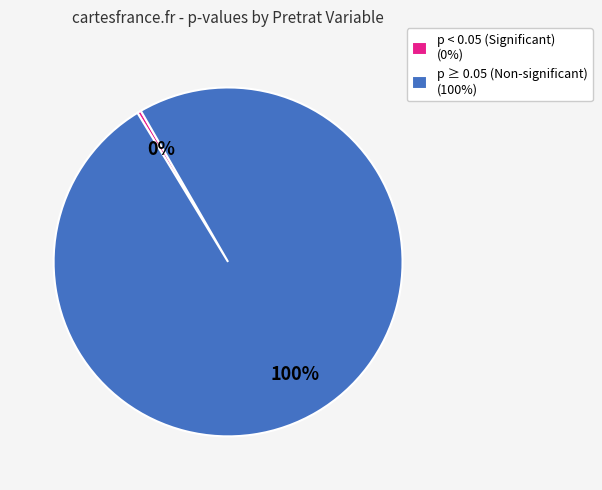

Is there any slice that represents more than half of the pie?

Yes